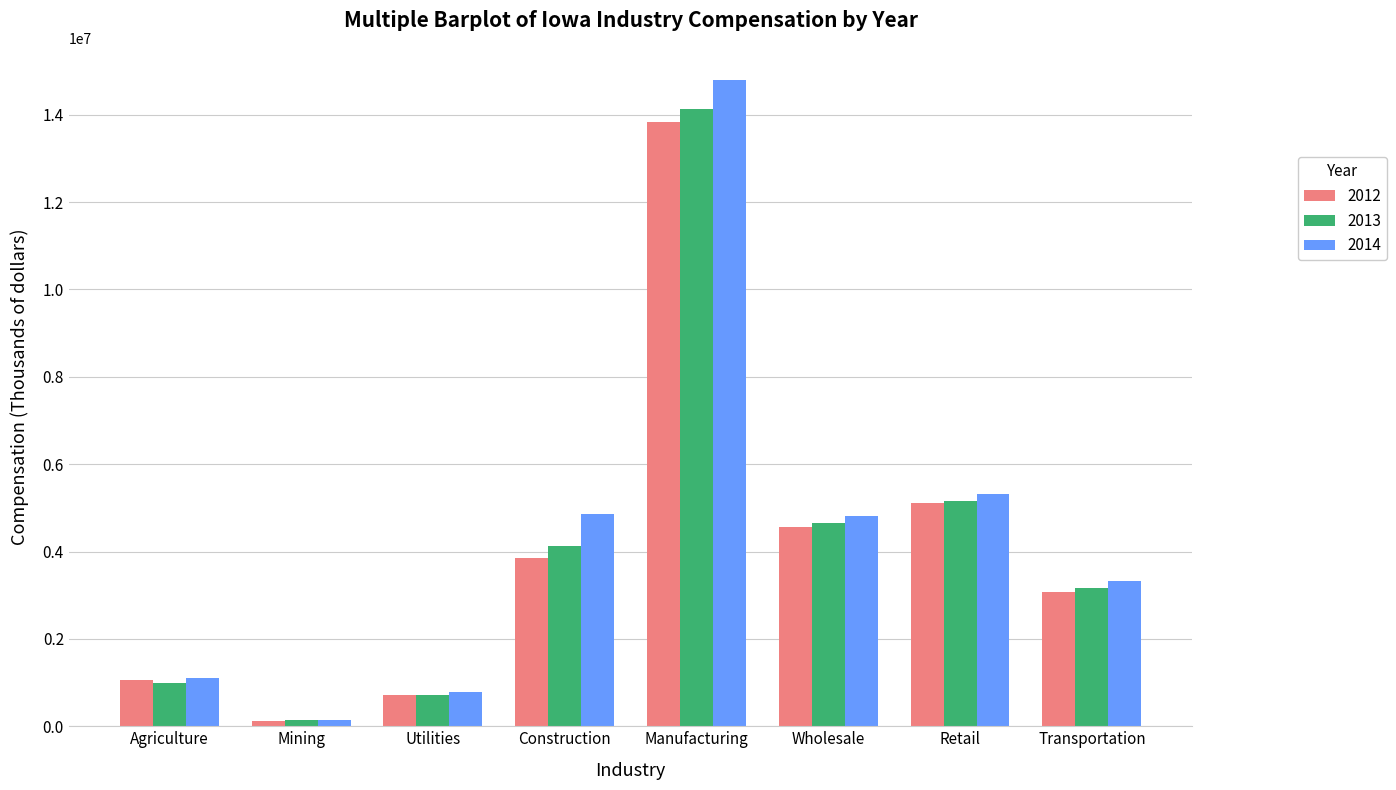

What are all the series names shown in the legend?

2012, 2013, 2014